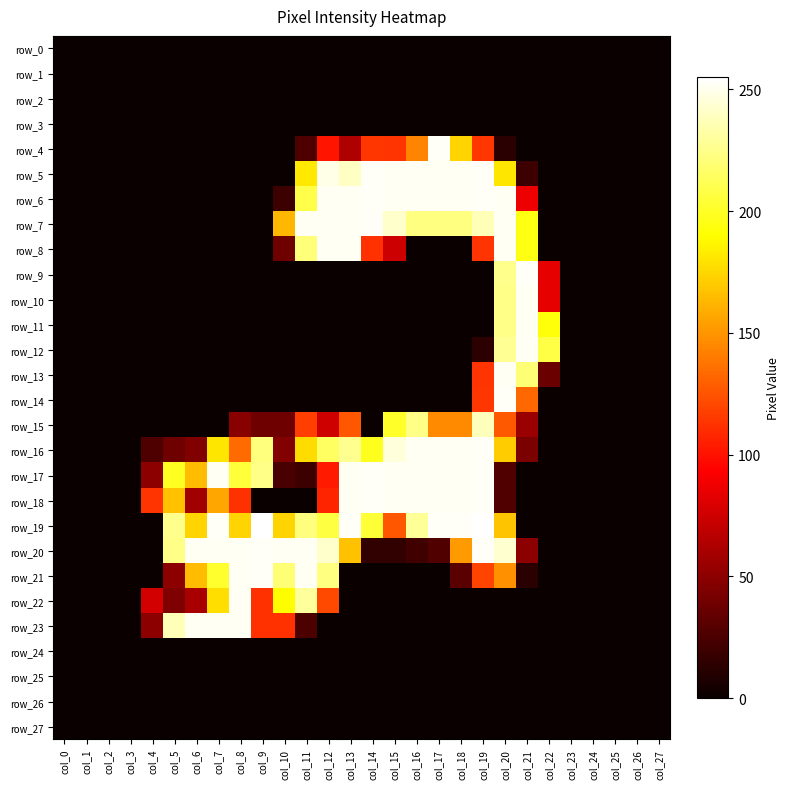

At which label is row_8 closest to 126?

col_19